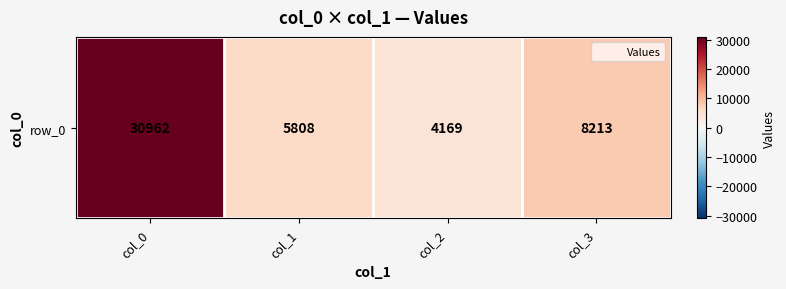

Is it true that the value at col_2 is 4169?

True